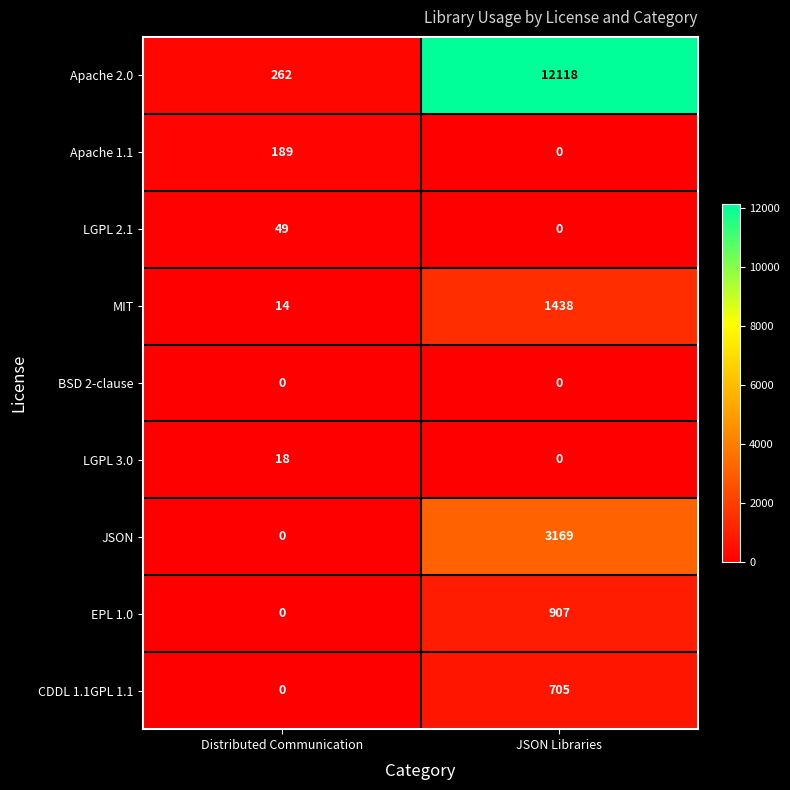

Reading right to left, what are all the values shown in this chart?

Apache 2.0: JSON Libraries=12118	Distributed Communication=262
Apache 1.1: JSON Libraries=0	Distributed Communication=189
LGPL 2.1: JSON Libraries=0	Distributed Communication=49
MIT: JSON Libraries=1438	Distributed Communication=14
BSD 2-clause: JSON Libraries=0	Distributed Communication=0
LGPL 3.0: JSON Libraries=0	Distributed Communication=18
JSON: JSON Libraries=3169	Distributed Communication=0
EPL 1.0: JSON Libraries=907	Distributed Communication=0
CDDL 1.1GPL 1.1: JSON Libraries=705	Distributed Communication=0